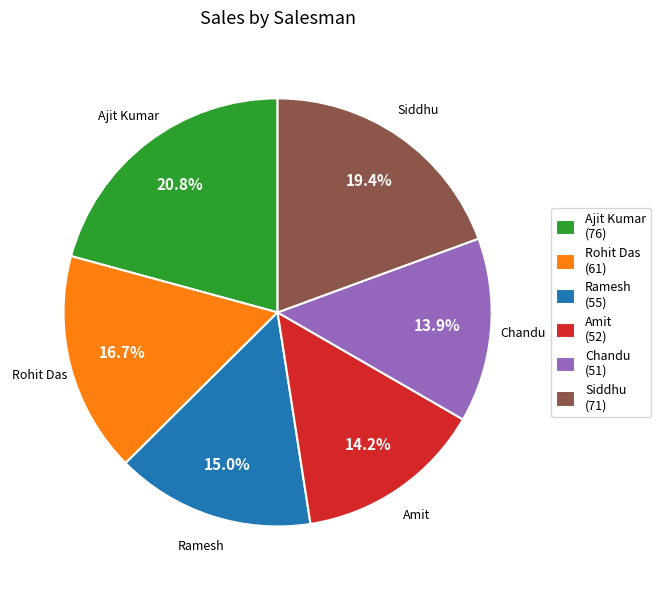

To the nearest percent, what is the difference between the largest and smallest slice percentages?

7%